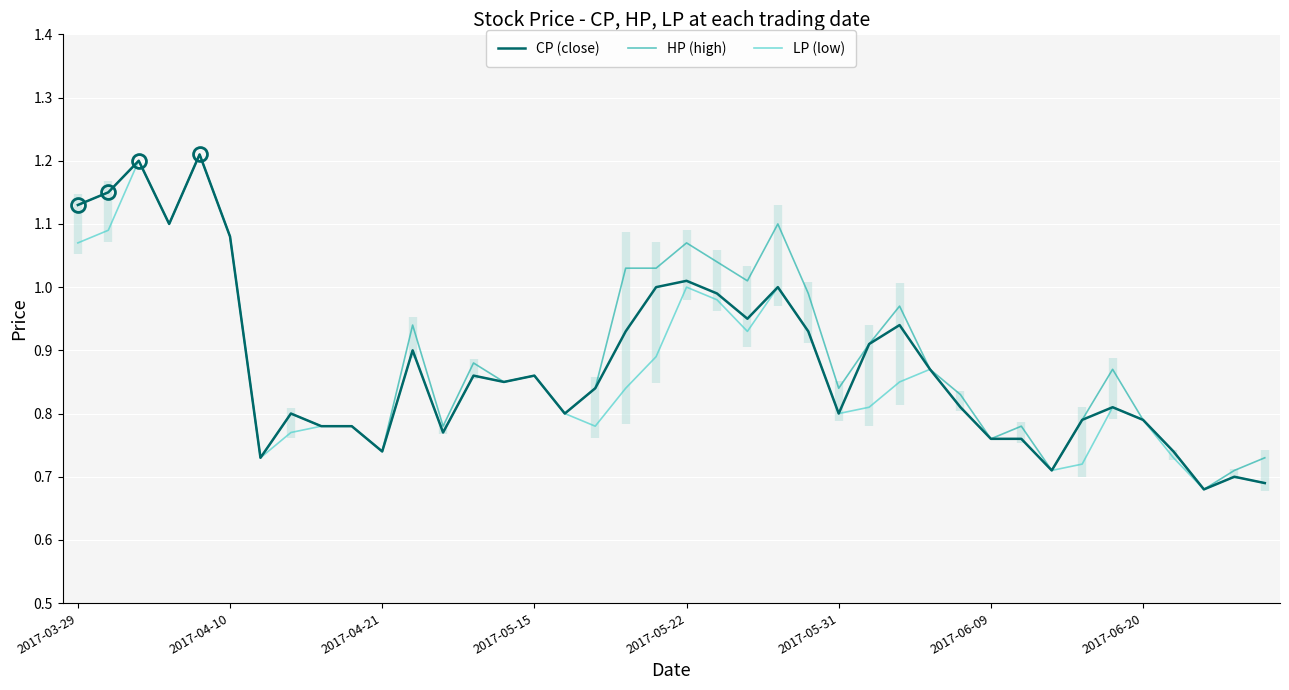

The LP (low) series shows 1.2 at 9. True or false?

False